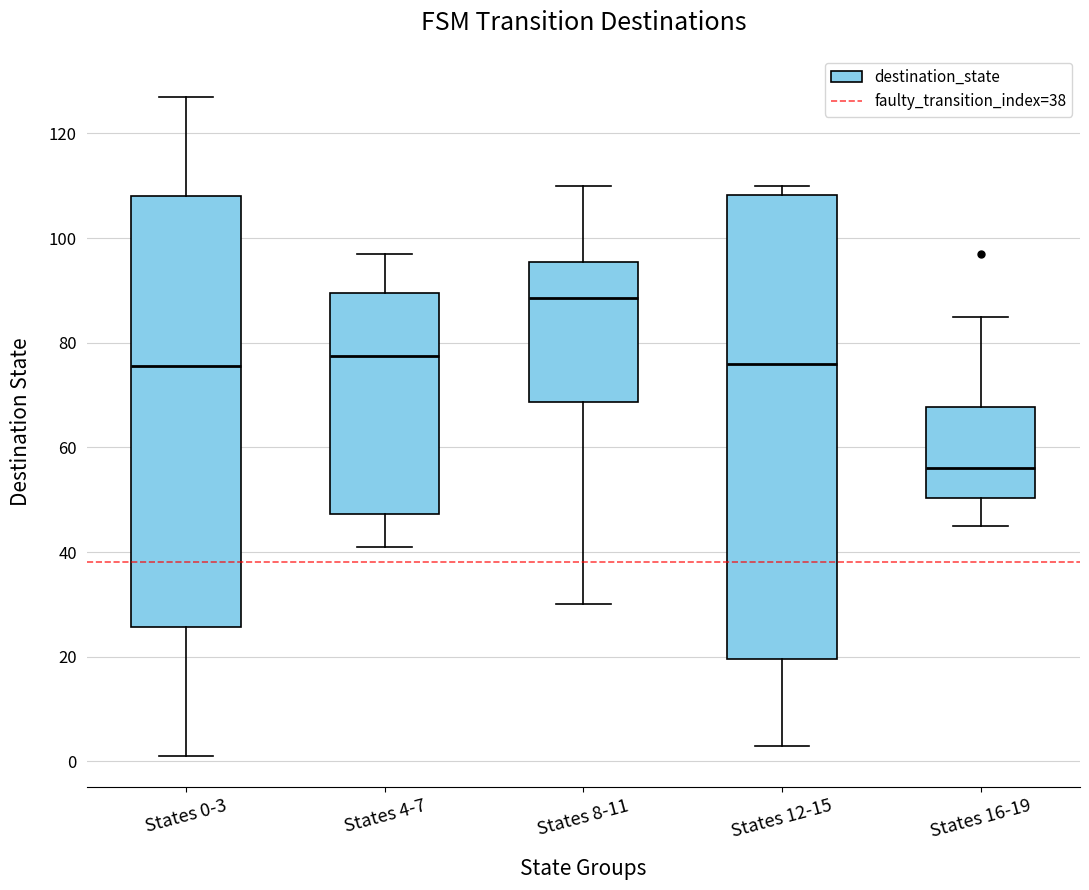

Which box has the highest median line?

States 8-11